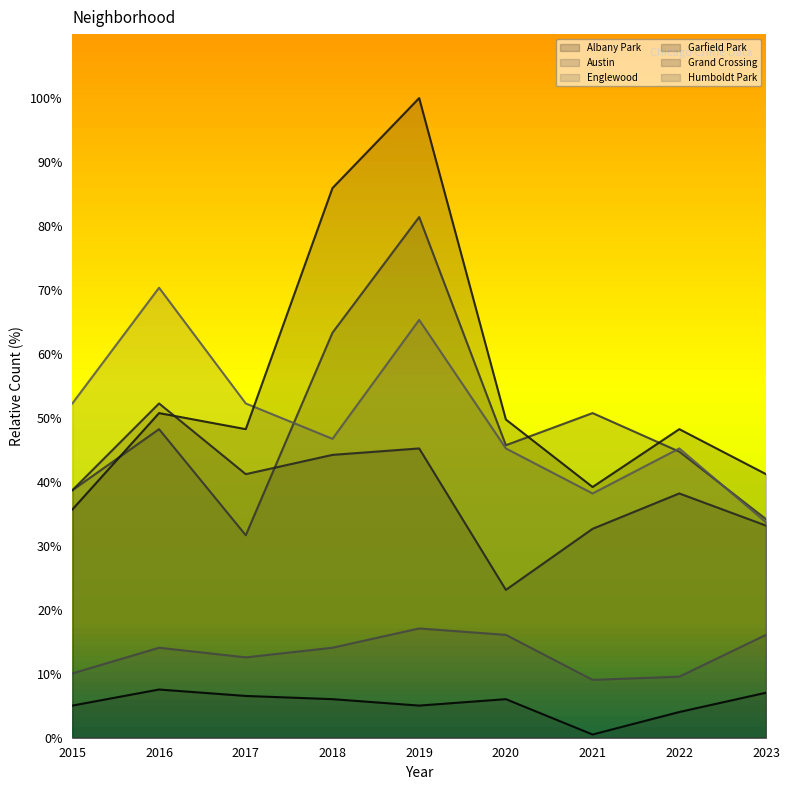

The Humboldt Park series shows 20.5 at 2018. True or false?

False